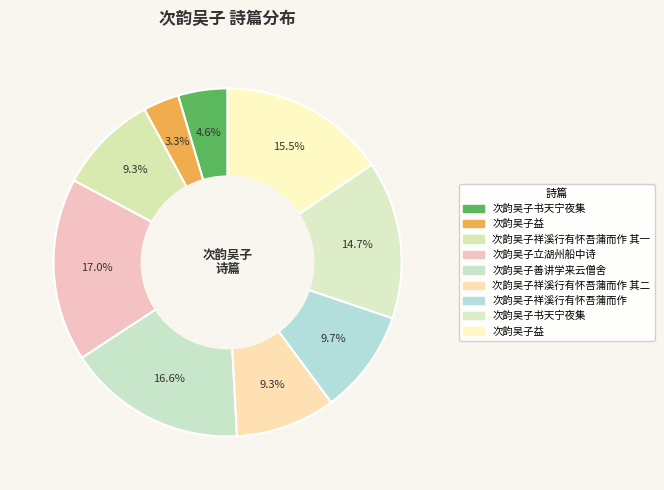

What is the largest slice in the pie chart?

次韵吴子立湖州船中诗